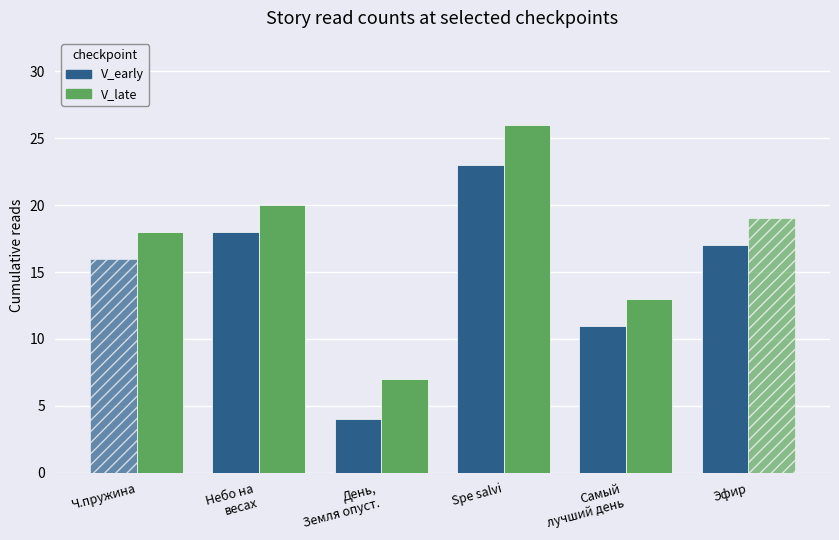

What is the difference between the highest and lowest values at Самый
лучший день?

2